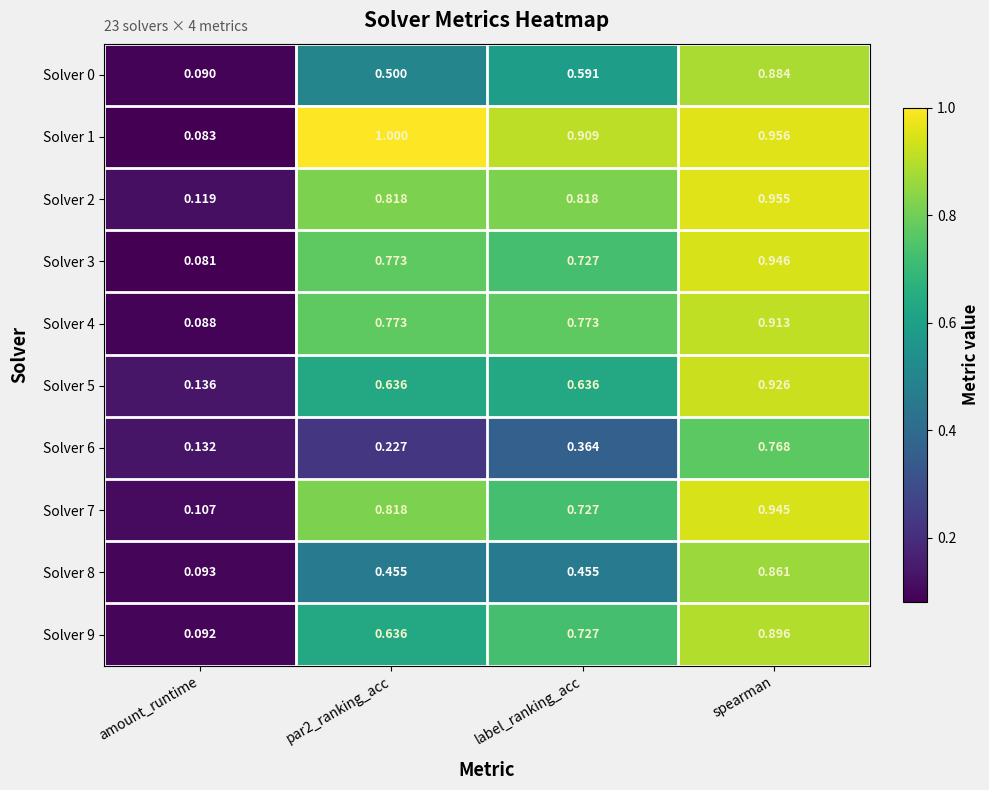

Which series has the largest range (max minus min)?

Solver 1